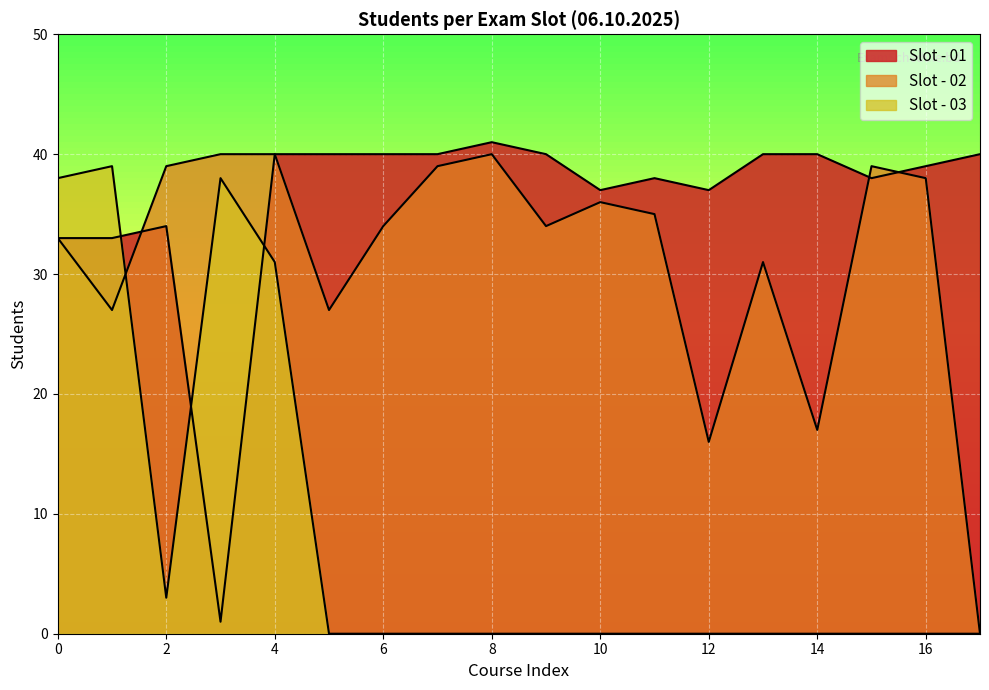

Is it true that the value at CSE141.11 is 67?

False